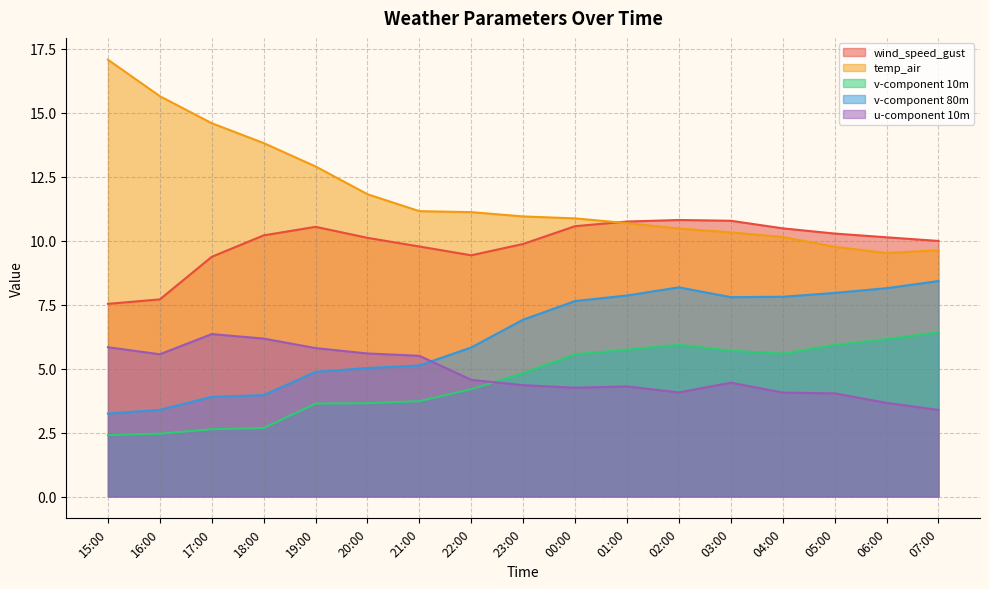

Which series changed the most between 15:00 and 23:00?

temp_air